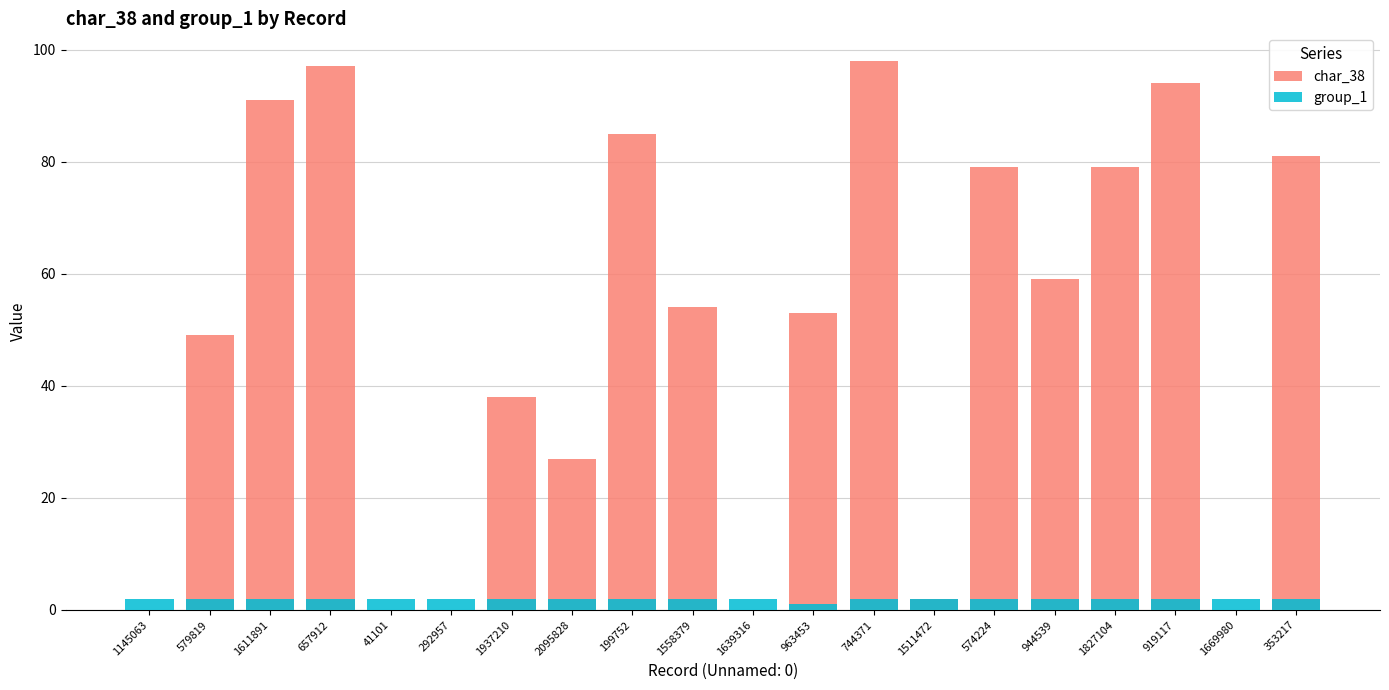

At which label does char_38 reach its peak?

744371